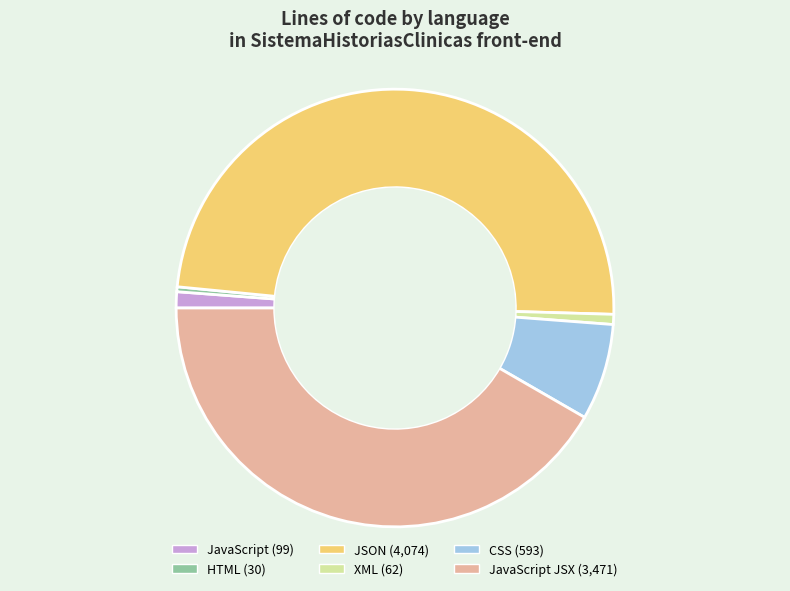

Does any single category account for the majority?

No